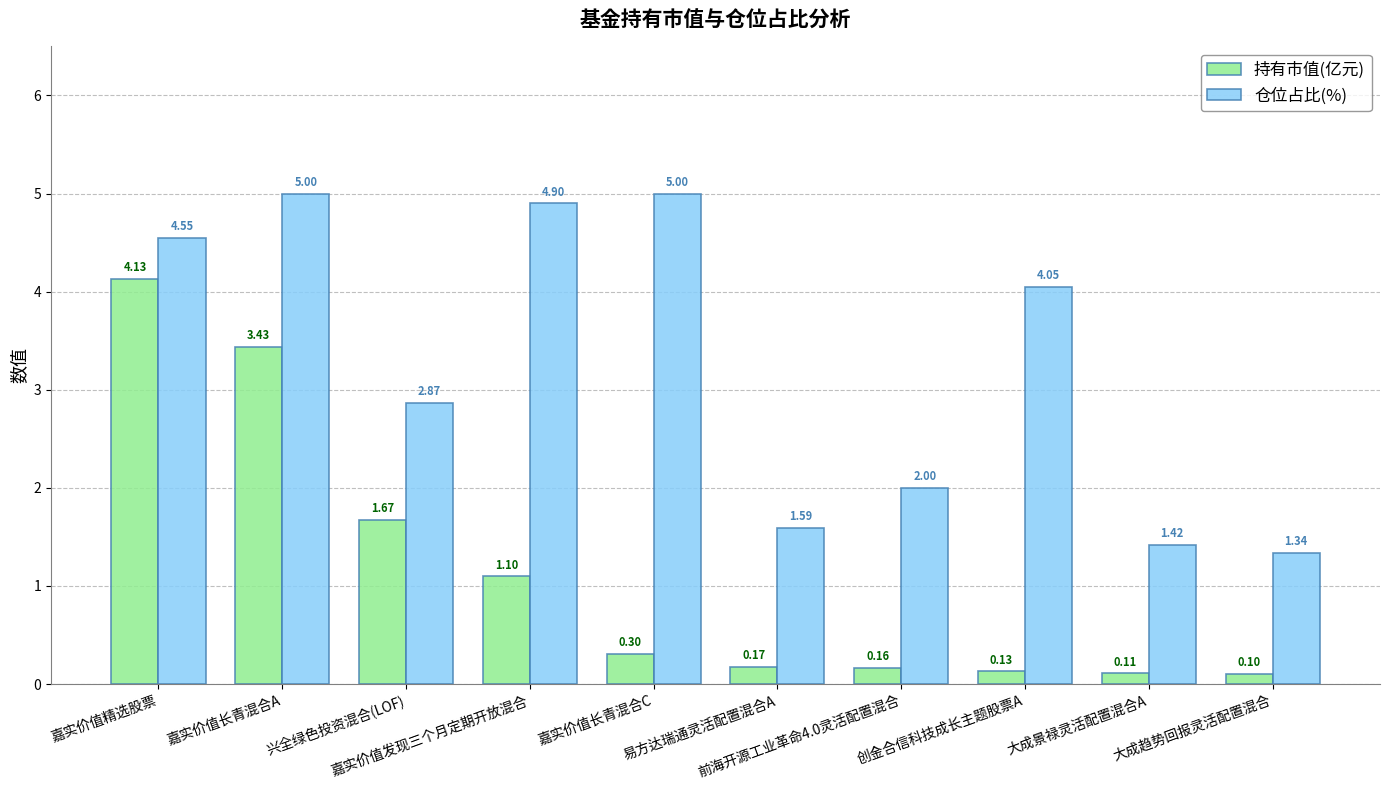

Which series has the widest spread of values?

持有市值(亿元)